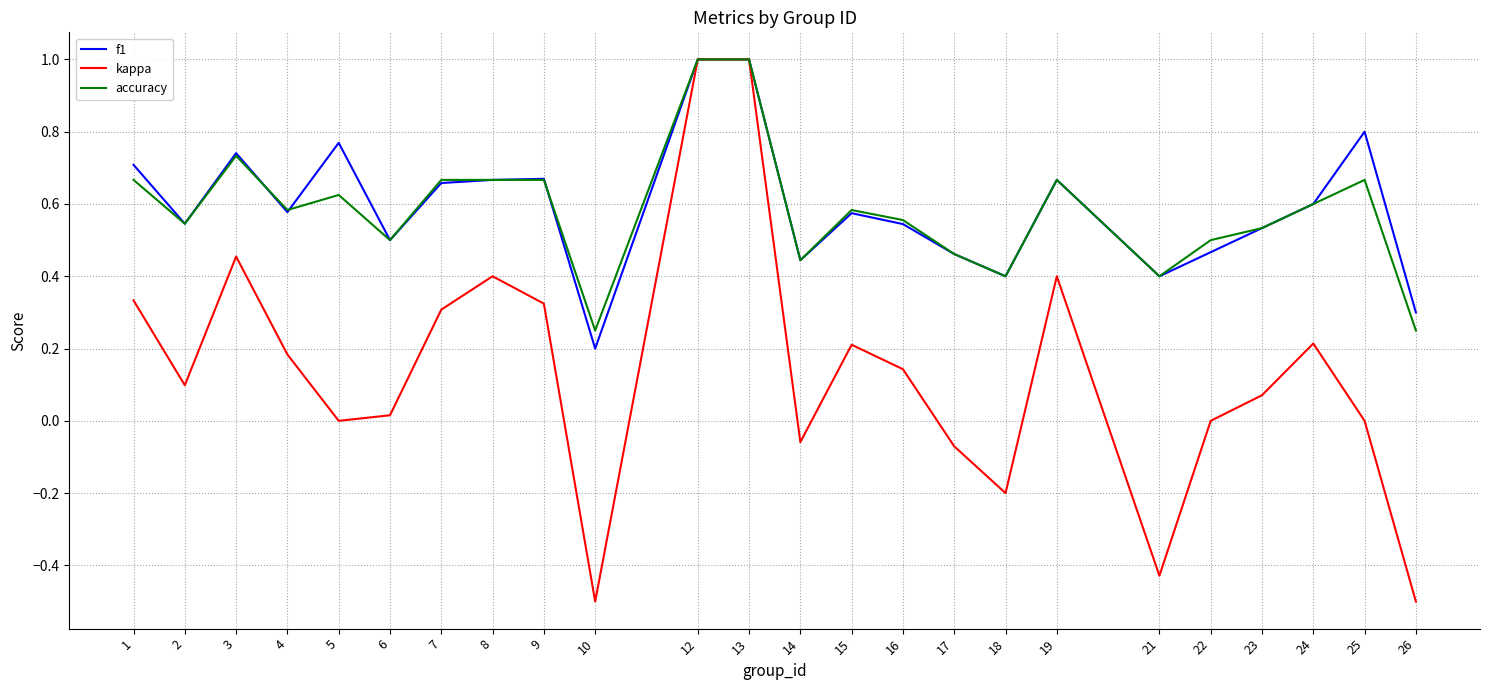

The value of accuracy at 5 is 0.6. True or false?

True